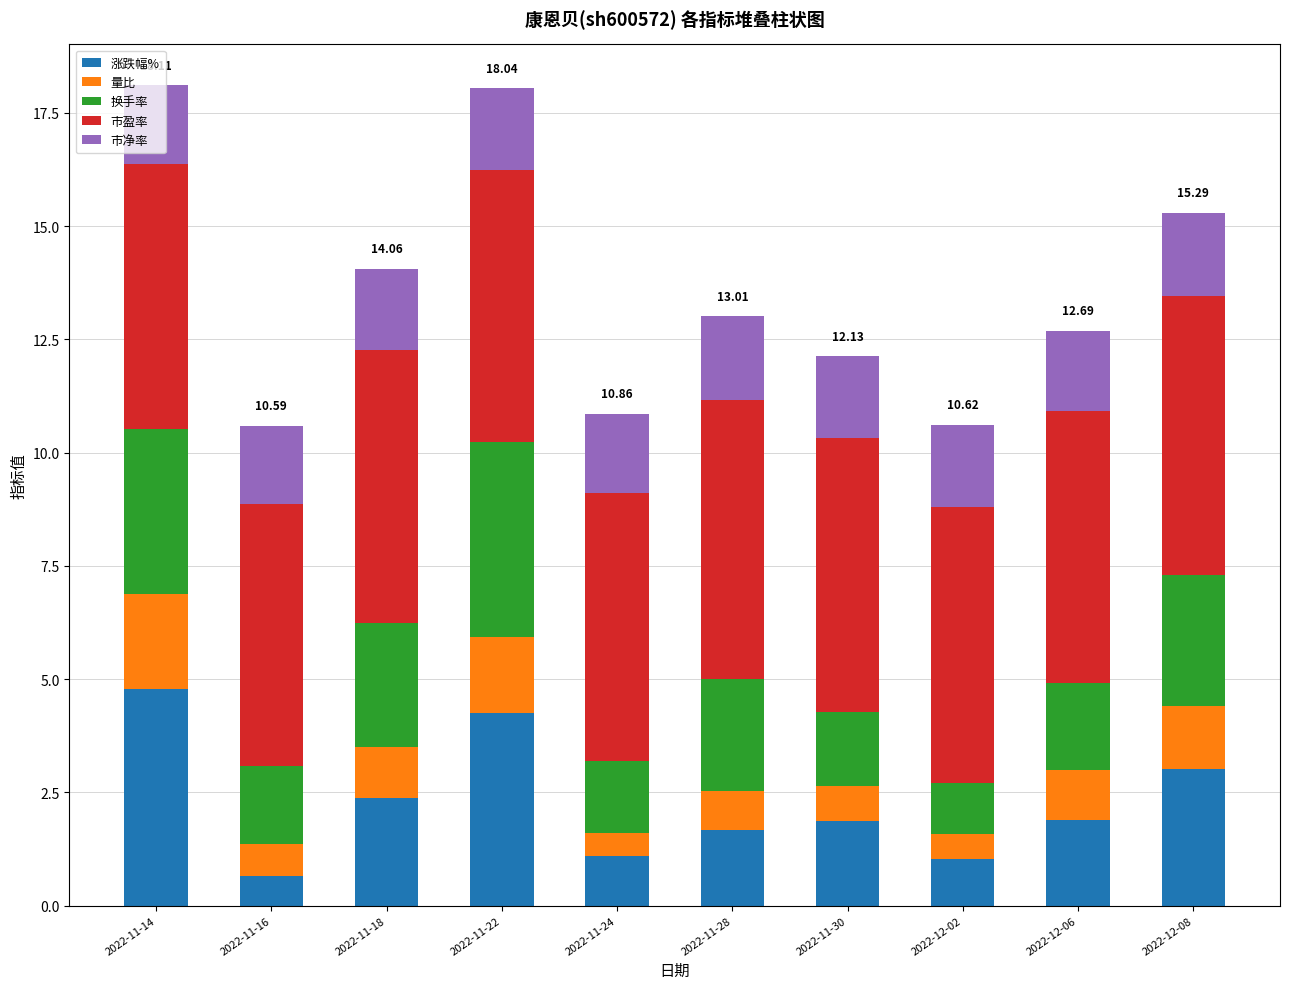

Count the number of categories in the chart.

10